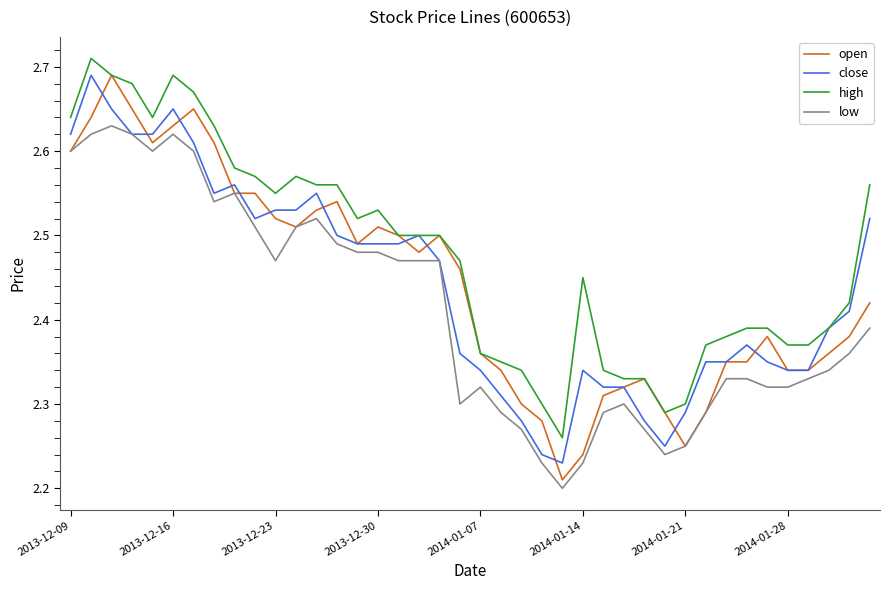

True or false: high has more than 1 interior local peaks.

True